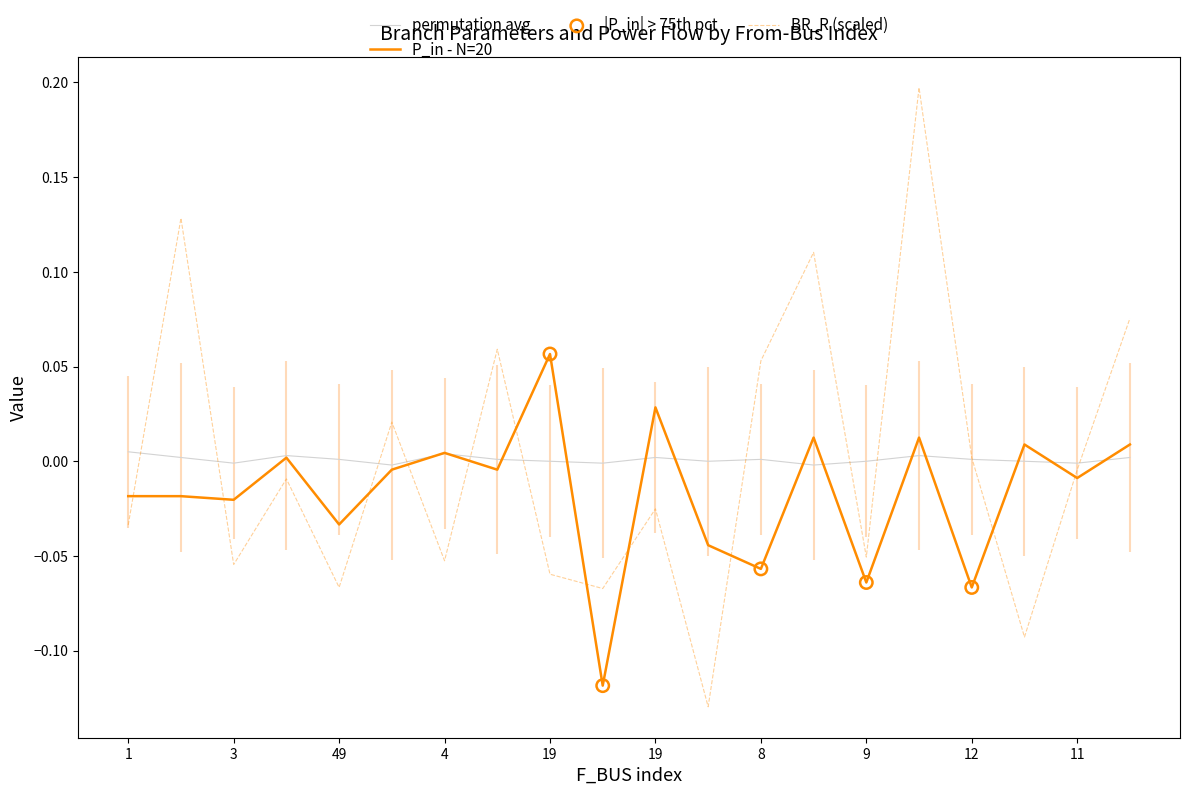

Which series has the widest spread of values?

BR_R (scaled)